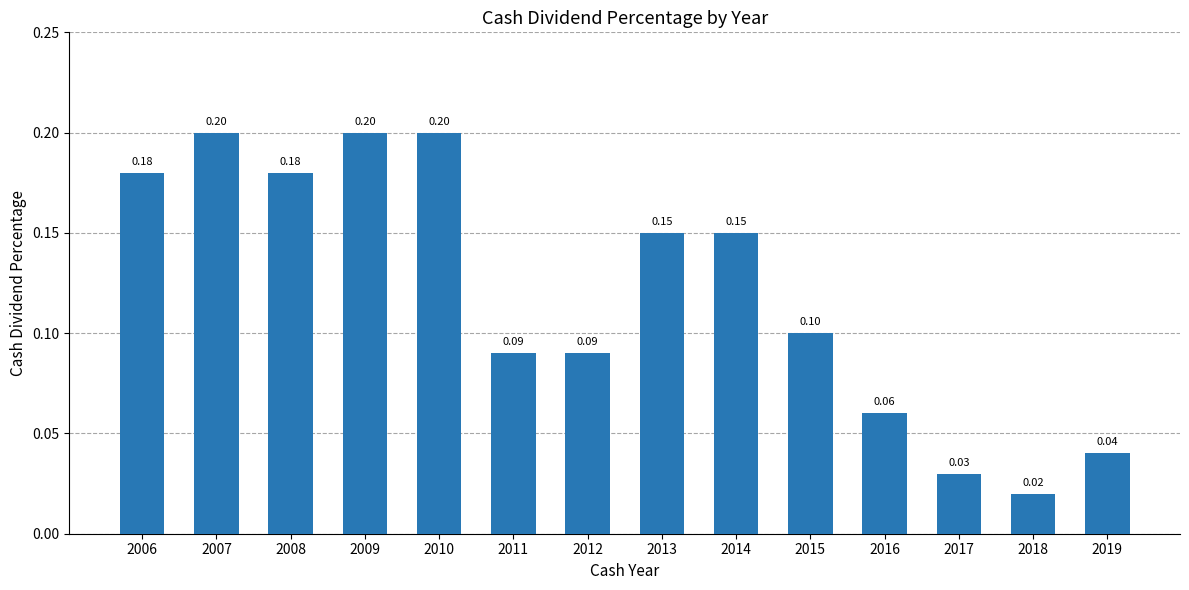

What is the sum of the values at 2007 and 2006?

0.4